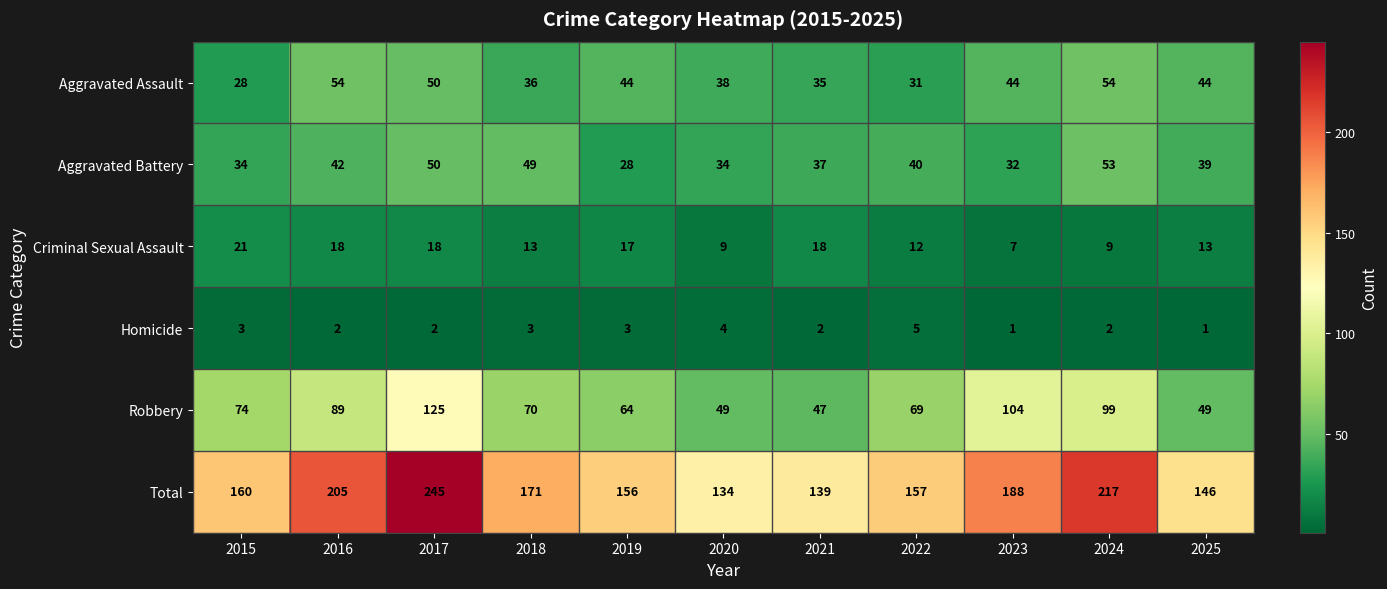

Which series has the largest range (max minus min)?

Total